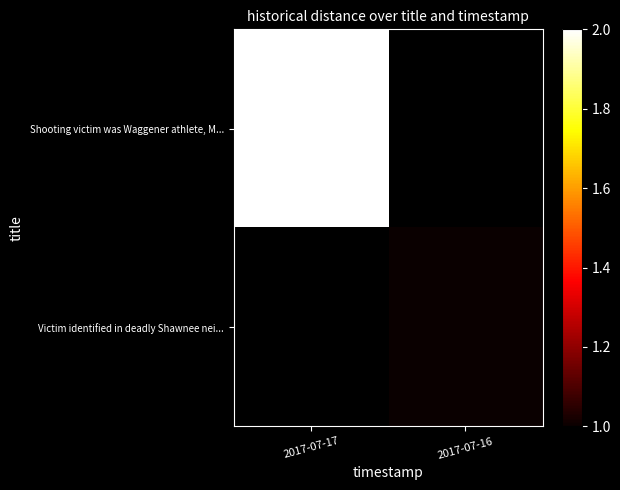

At how many categories does at least one series exceed 1?

1